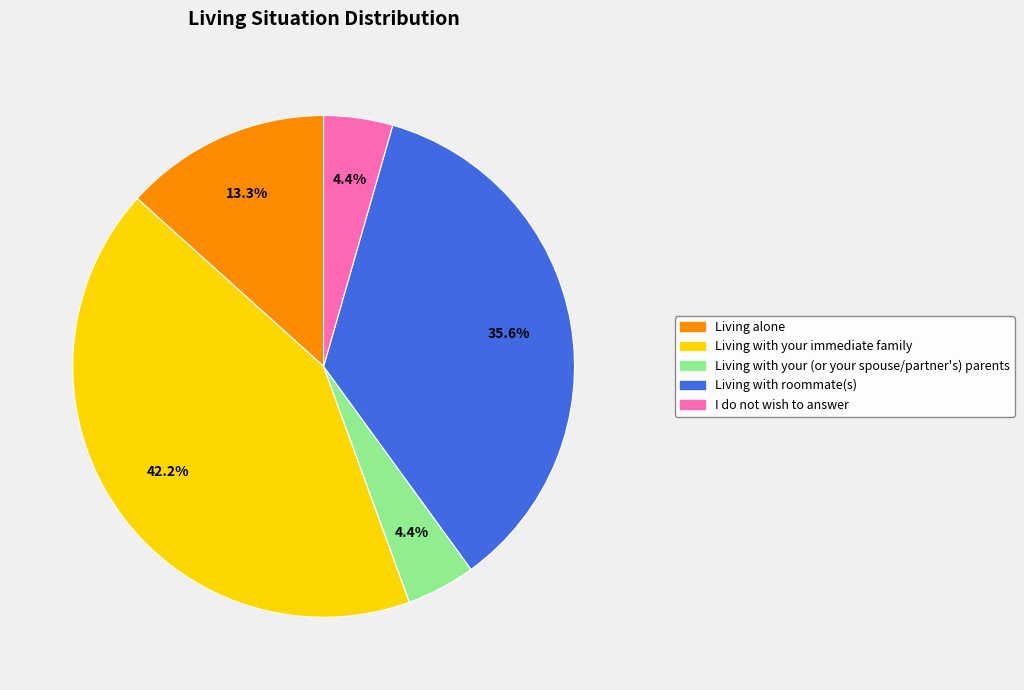

Is there a majority slice in this chart?

No